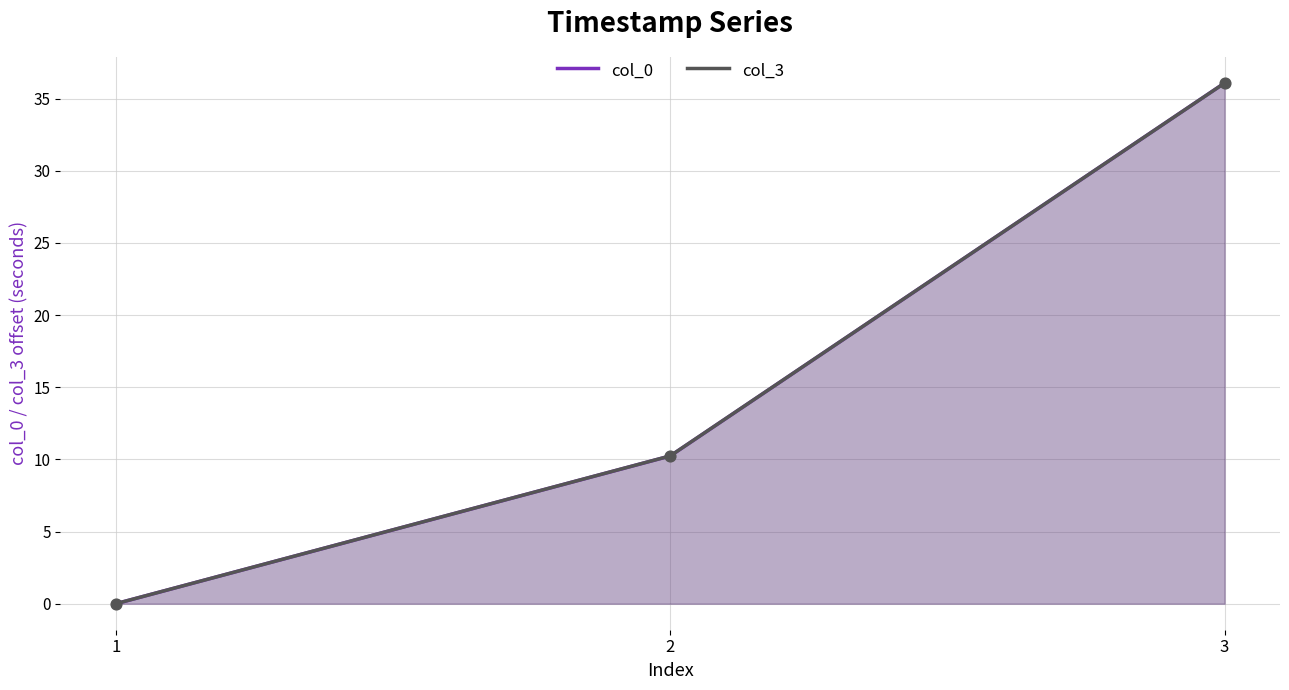

What are all the series names shown in the legend?

col_0, col_3